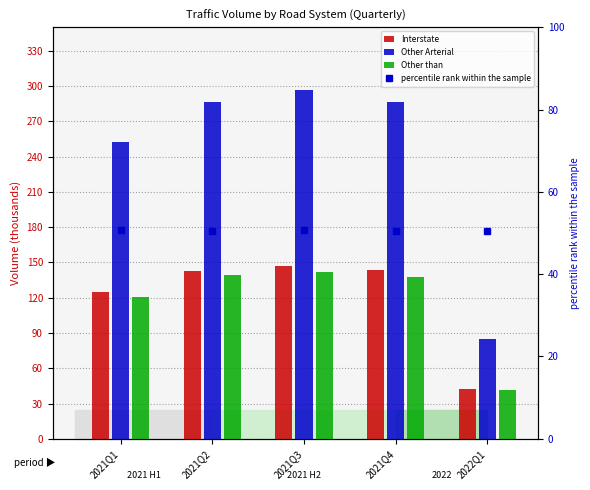

Is it true that percentile rank within the sample equals 50.6 at 2021Q3?

True